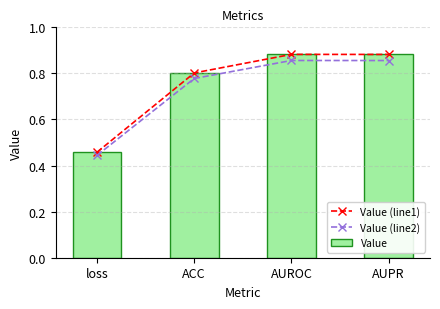

What is the label of the 2nd bar from the left?

ACC